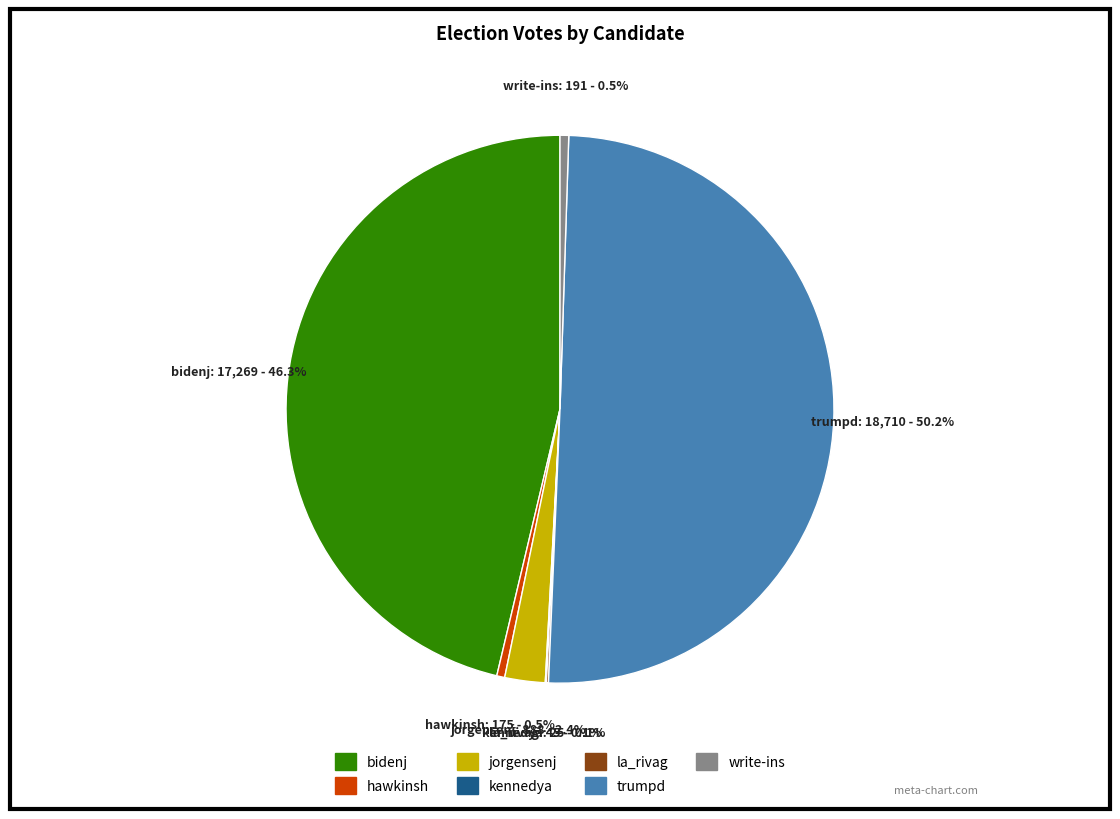

Which slice represents more than half of the pie?

trumpd